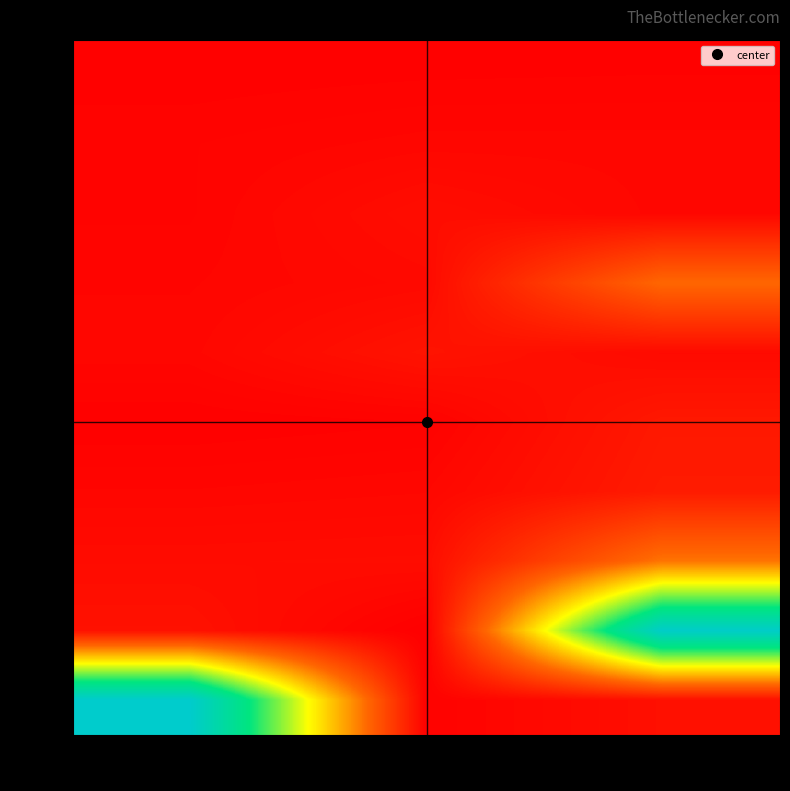

Rank the series at col_0 from lowest to highest value.

16, 19, 34, 35, 44, 46, 51, 82, 114, 2449